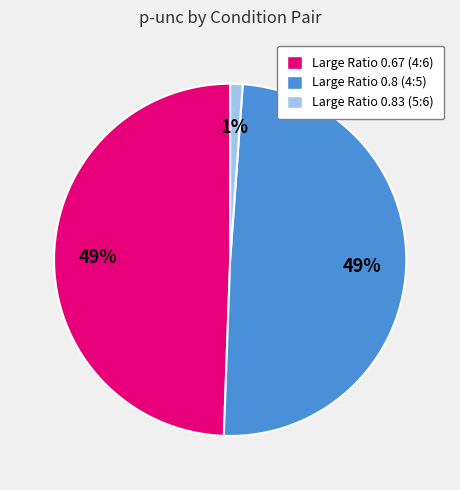

To the nearest percent, what percentage of the pie is Large Ratio 0.83 (5:6)?

1%